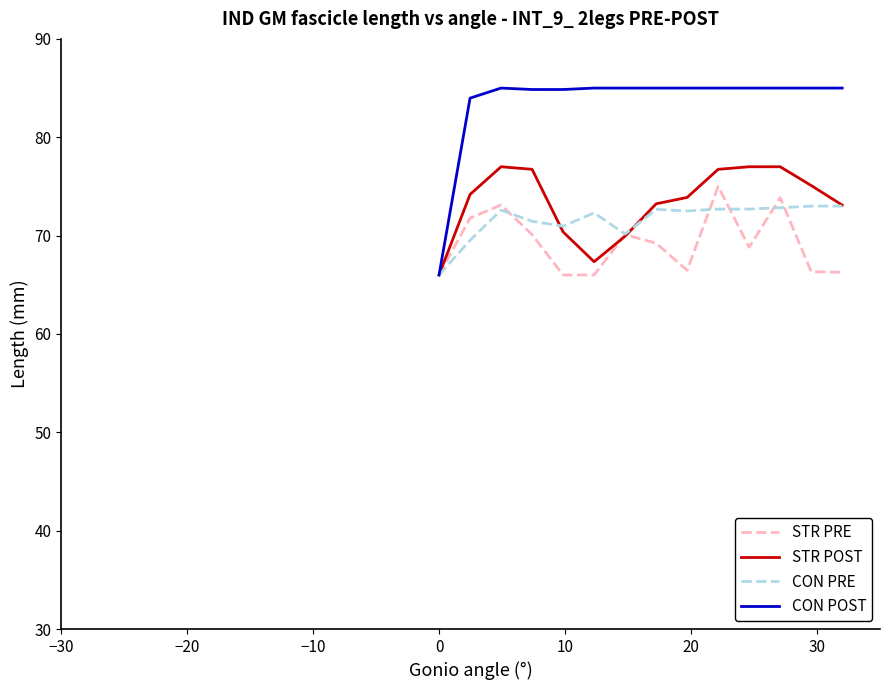

What is the maximum value shown in the chart?

85.0